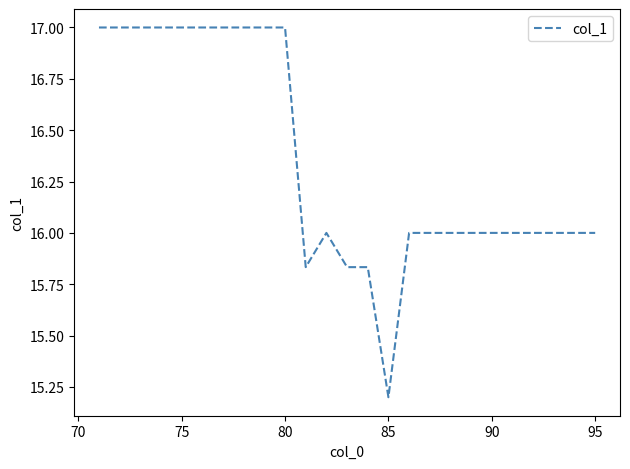

What is the minimum value shown in the chart?

15.2